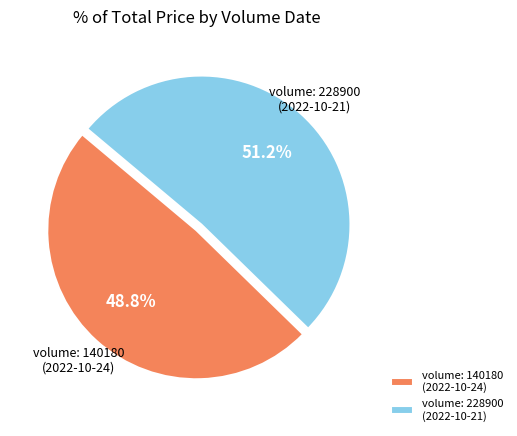

What percentage is NOT represented by volume: 140180 (2022-10-24)?

51.2%